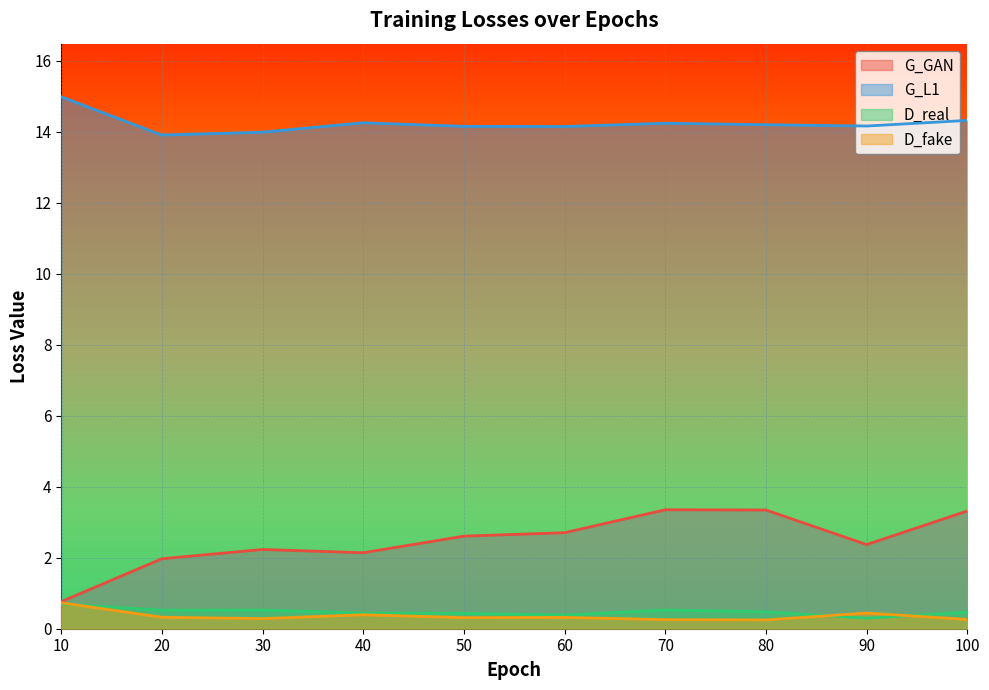

How many data points in G_GAN are above 2?

8